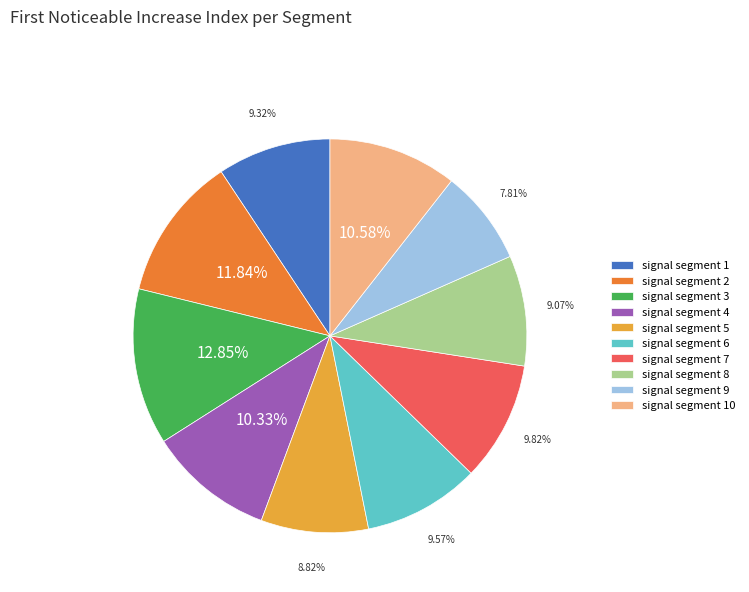

To the nearest percent, what is the average slice percentage?

10%